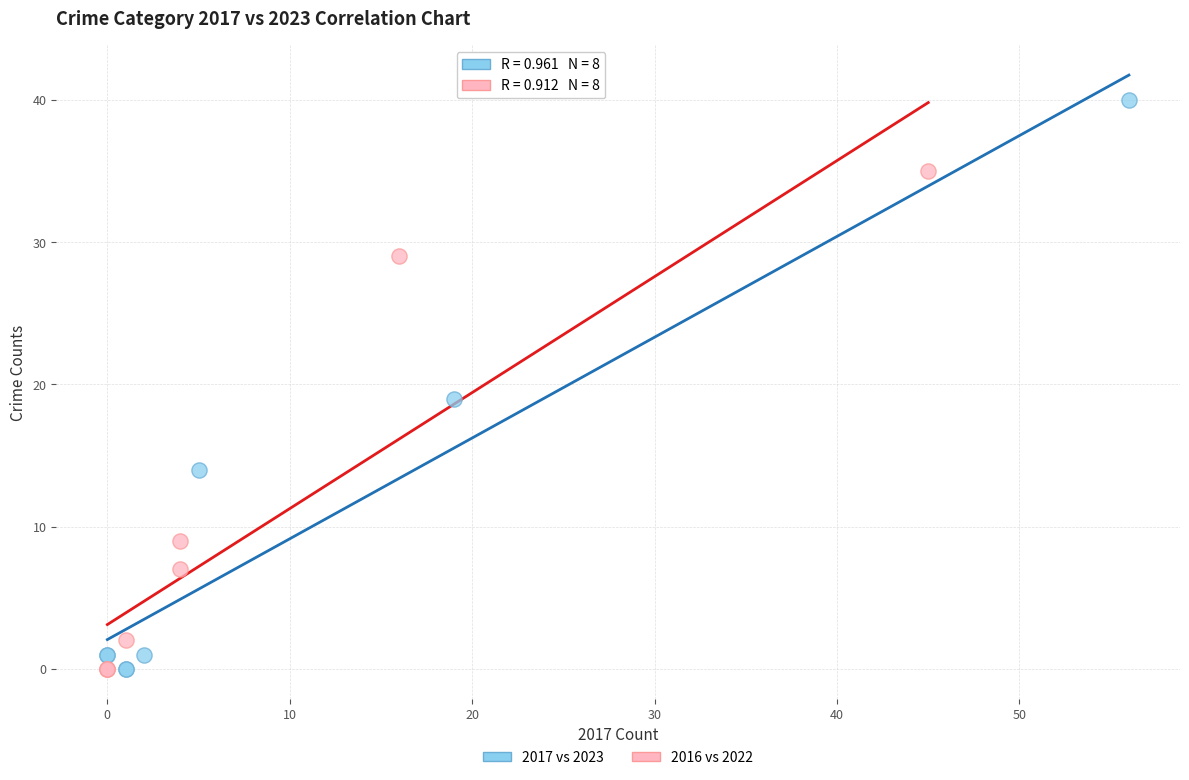

Which series has the largest Y range (max minus min)?

2017 vs 2023